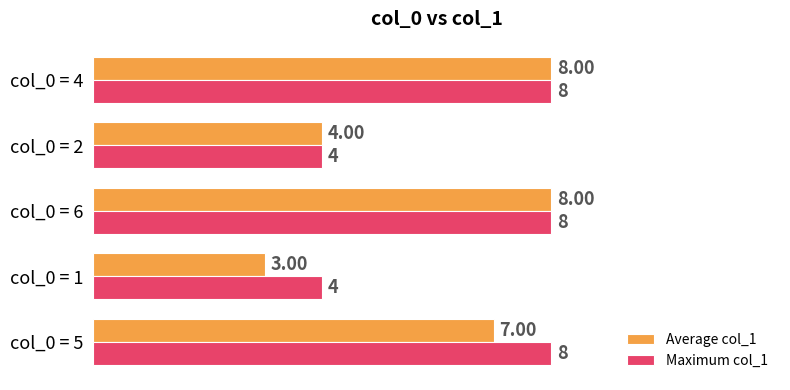

How many Maximum col_1 values are between 4 and 8?

5